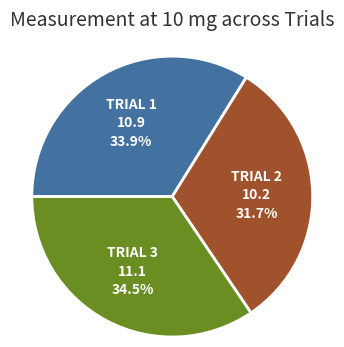

Is there a majority slice in this chart?

No